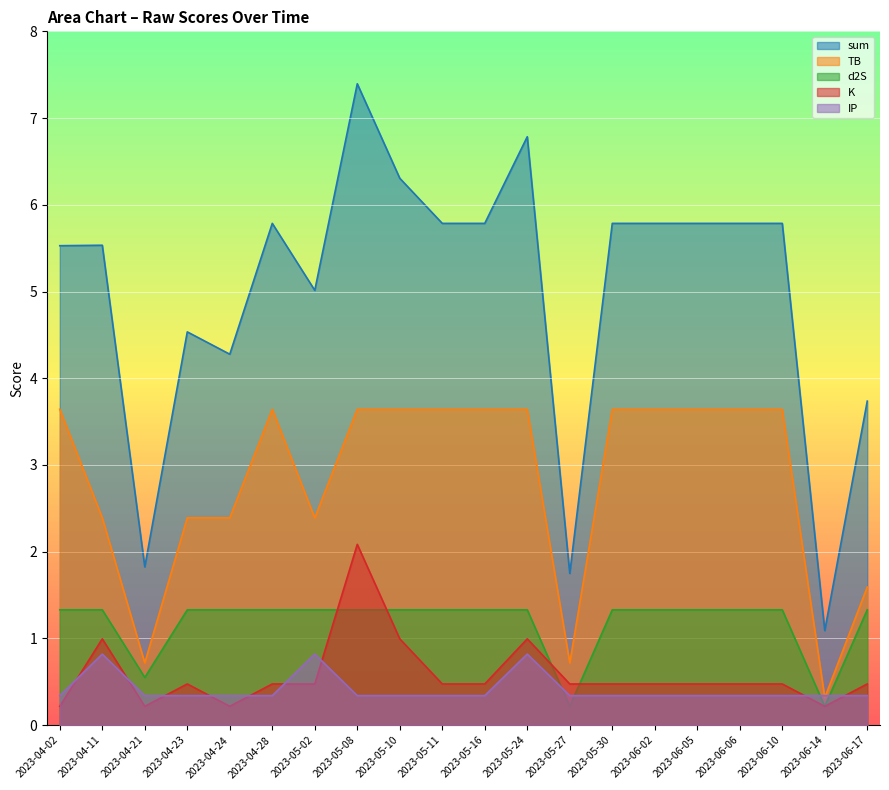

What is the average value of the K series?

0.6